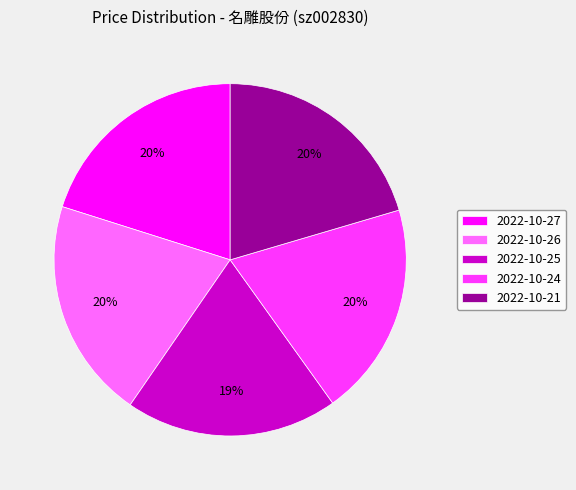

Approximately how many times larger is the value at 2022-10-21 compared to 2022-10-24?

1.0